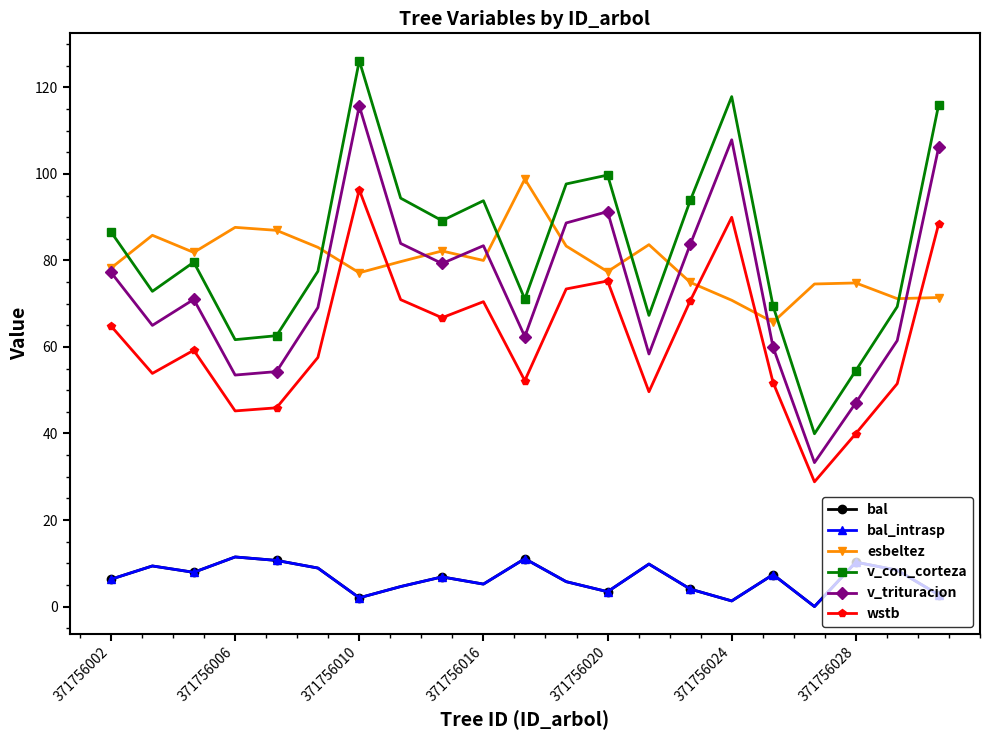

Is this an area chart (filled region under the line)?

No